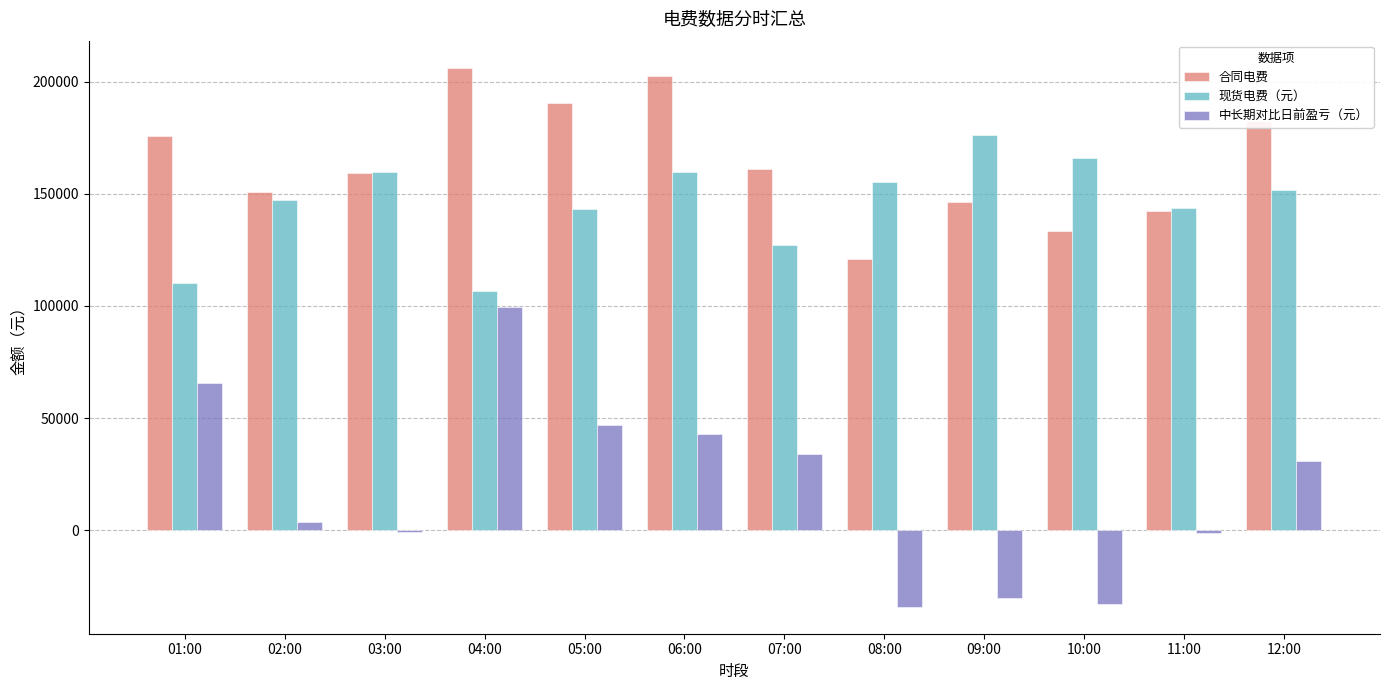

Which series has the largest total across all categories?

合同电费